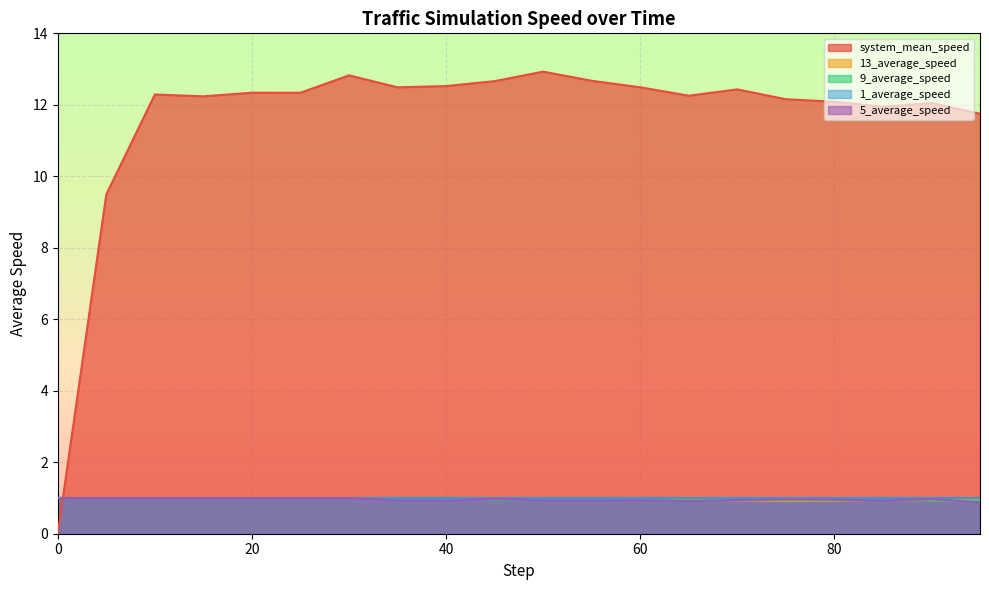

Is the value of 5_average_speed at 60 greater than the value of 9_average_speed at 20?

No